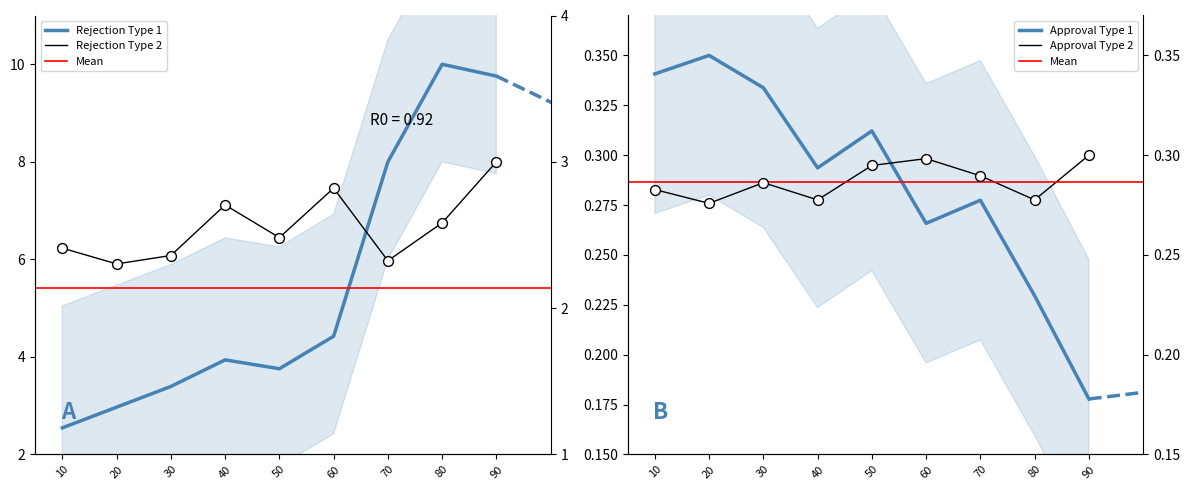

At which category is the sum across all series the highest?

90